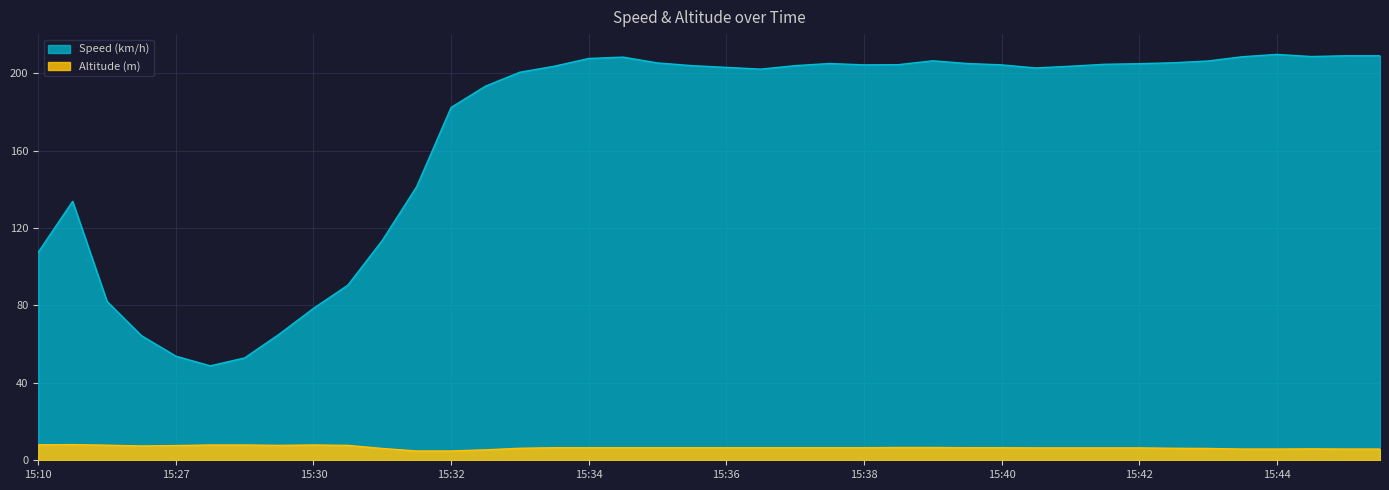

True or false: Speed (km/h) and Altitude (m) intersect in this chart.

False